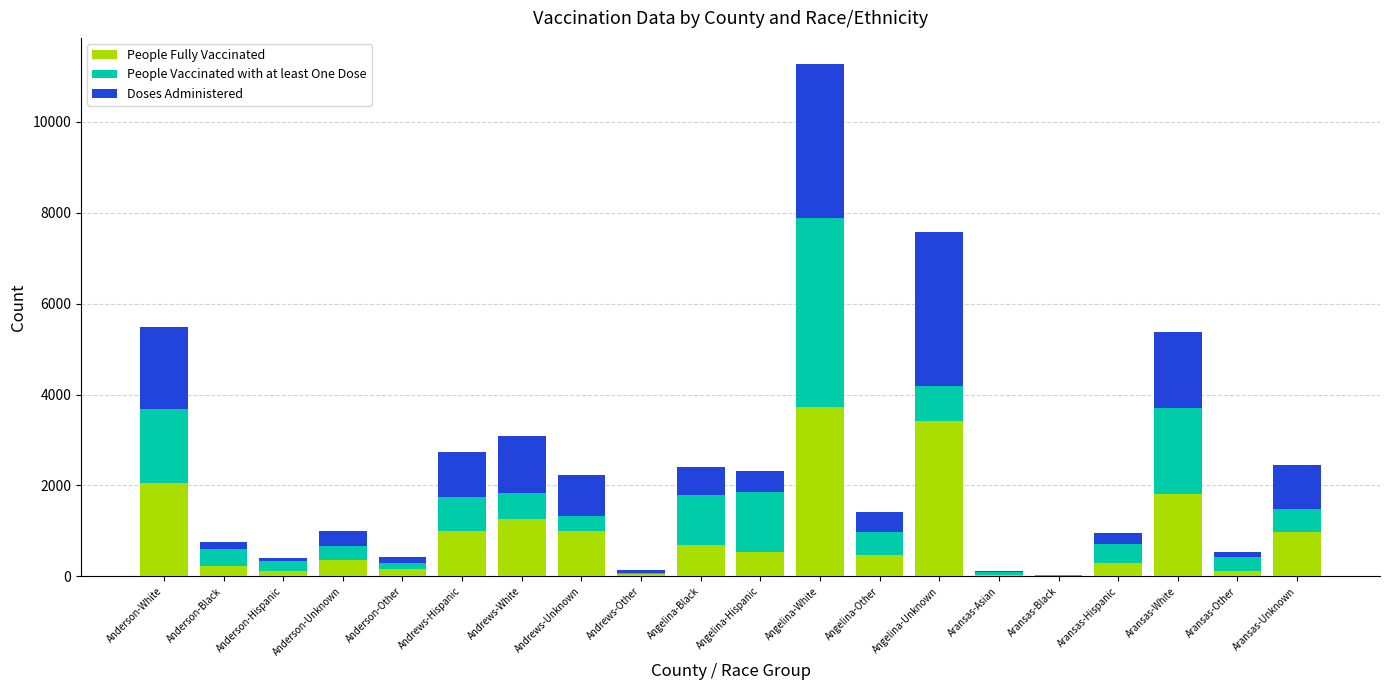

What is the approximate value of People Fully Vaccinated at Aransas-White?

1815